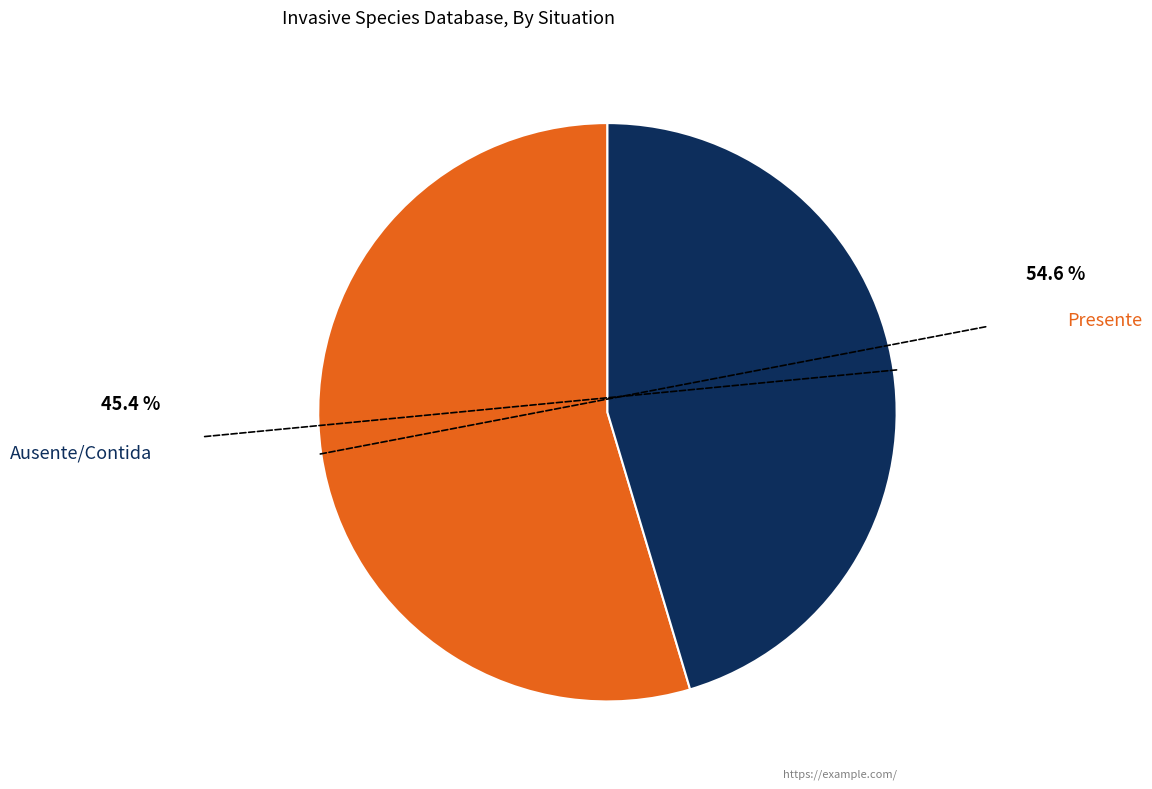

Does any single category account for the majority?

Yes